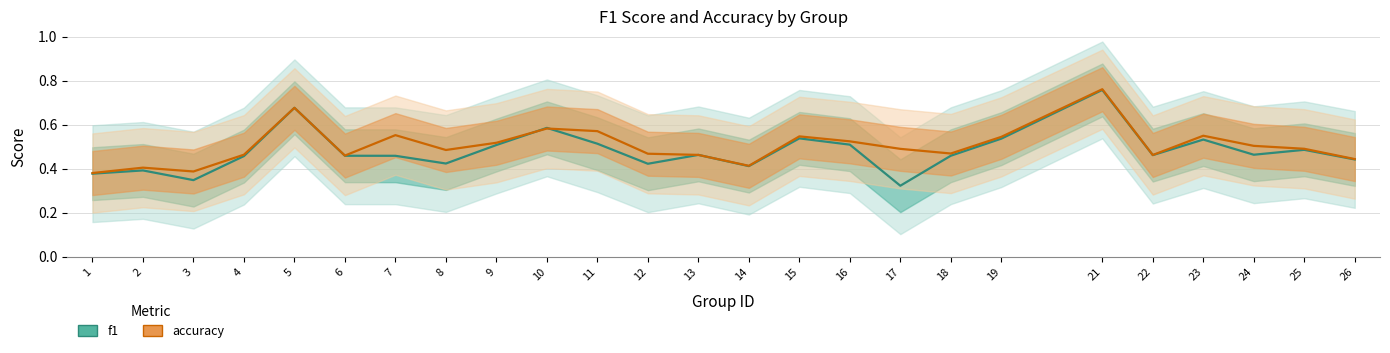

At which category is the sum across all series the highest?

21